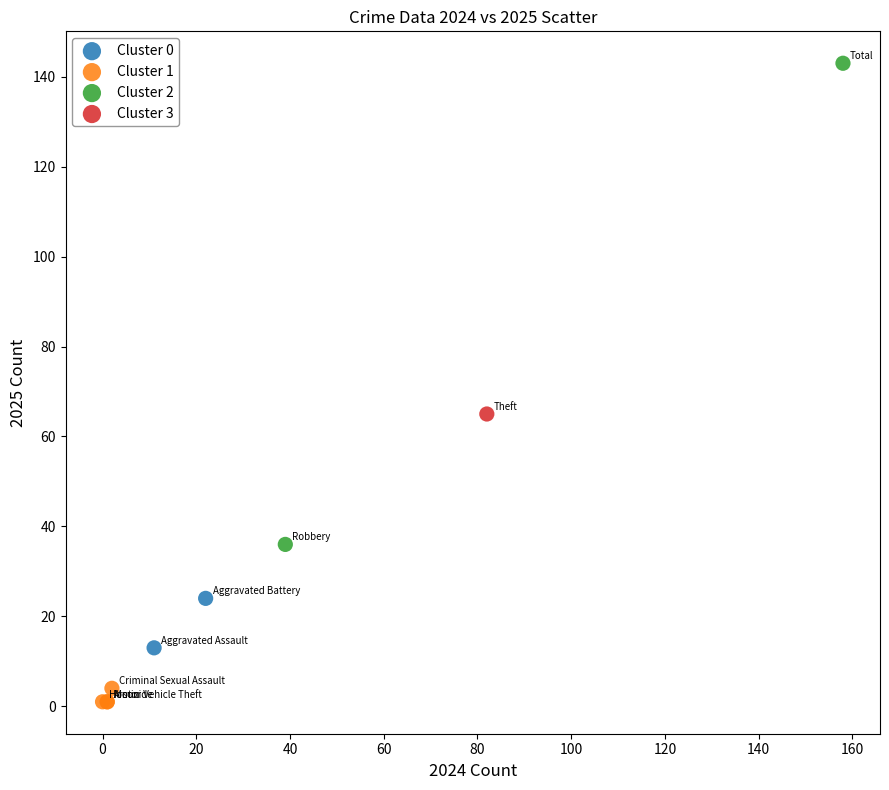

What are all the series names shown in the legend?

Cluster 0, Cluster 1, Cluster 2, Cluster 3